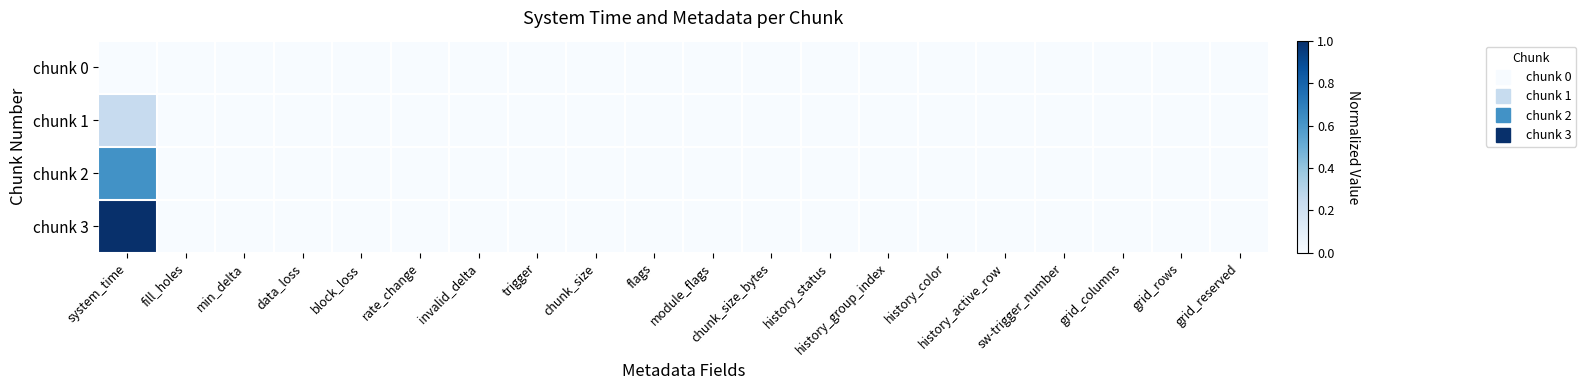

Reading left to right, extract all data points from this chart.

chunk 0: system_time=0.0	fill_holes=0.0	min_delta=0.0	data_loss=0.0	block_loss=0.0	rate_change=0.0	invalid_delta=0.0	trigger=0.0	chunk_size=0.0	flags=0.0	module_flags=0.0	chunk_size_bytes=0.0	history_status=0.0	history_group_index=0.0	history_color=0.0	history_active_row=0.0	sw-trigger_number=0.0	grid_columns=0.0	grid_rows=0.0	grid_reserved=0.0
chunk 1: system_time=0.2	fill_holes=0.0	min_delta=0.0	data_loss=0.0	block_loss=0.0	rate_change=0.0	invalid_delta=0.0	trigger=0.0	chunk_size=0.0	flags=0.0	module_flags=0.0	chunk_size_bytes=0.0	history_status=0.0	history_group_index=0.0	history_color=0.0	history_active_row=0.0	sw-trigger_number=0.0	grid_columns=0.0	grid_rows=0.0	grid_reserved=0.0
chunk 2: system_time=0.6	fill_holes=0.0	min_delta=0.0	data_loss=0.0	block_loss=0.0	rate_change=0.0	invalid_delta=0.0	trigger=0.0	chunk_size=0.0	flags=0.0	module_flags=0.0	chunk_size_bytes=0.0	history_status=0.0	history_group_index=0.0	history_color=0.0	history_active_row=0.0	sw-trigger_number=0.0	grid_columns=0.0	grid_rows=0.0	grid_reserved=0.0
chunk 3: system_time=1.0	fill_holes=0.0	min_delta=0.0	data_loss=0.0	block_loss=0.0	rate_change=0.0	invalid_delta=0.0	trigger=0.0	chunk_size=0.0	flags=0.0	module_flags=0.0	chunk_size_bytes=0.0	history_status=0.0	history_group_index=0.0	history_color=0.0	history_active_row=0.0	sw-trigger_number=0.0	grid_columns=0.0	grid_rows=0.0	grid_reserved=0.0